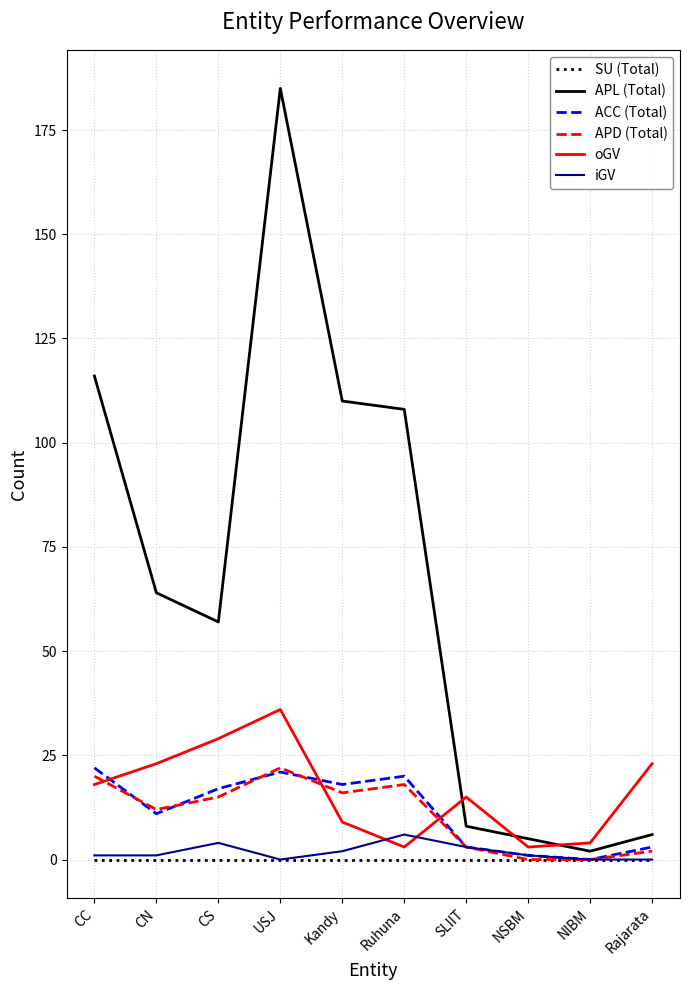

What is the lowest value of the APL (Total) series?

2